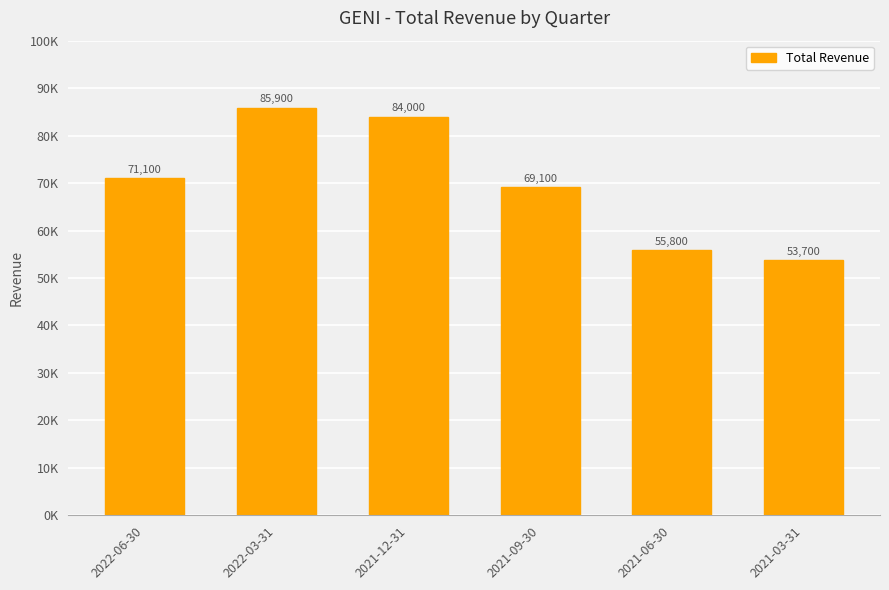

Reading left to right, transcribe all the data shown in this chart.

71100	85900	84000	69100	55800	53700